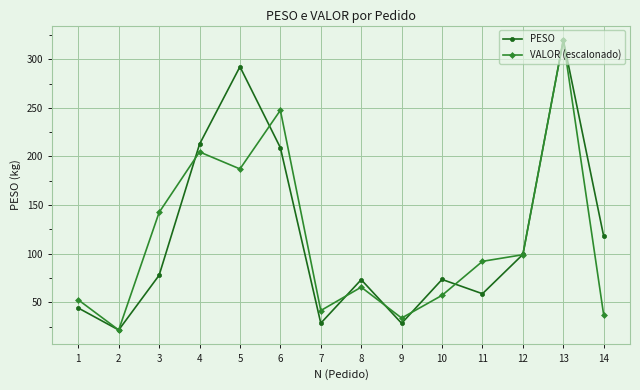

What is the spread (max minus min) of values at 3?

64.7